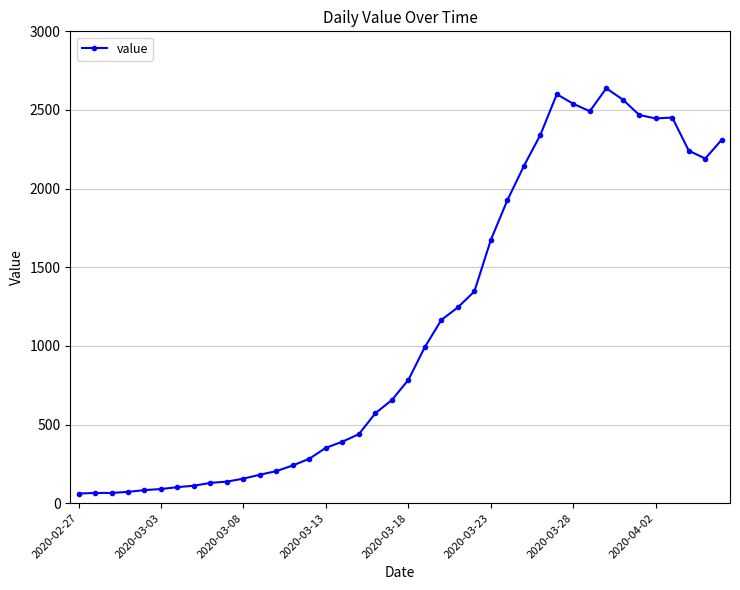

What is the difference between the maximum and minimum values?

2577